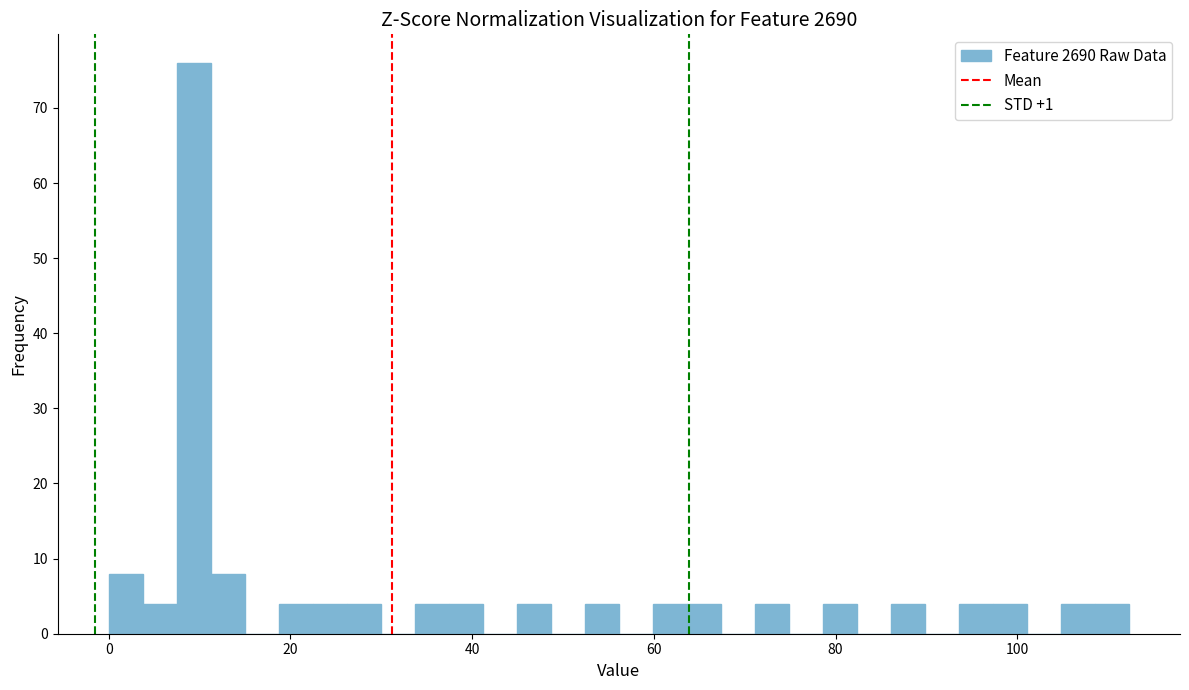

Around what value on the x-axis is the tallest bar? Give the approximate position of its centre, as read against the axis.

10